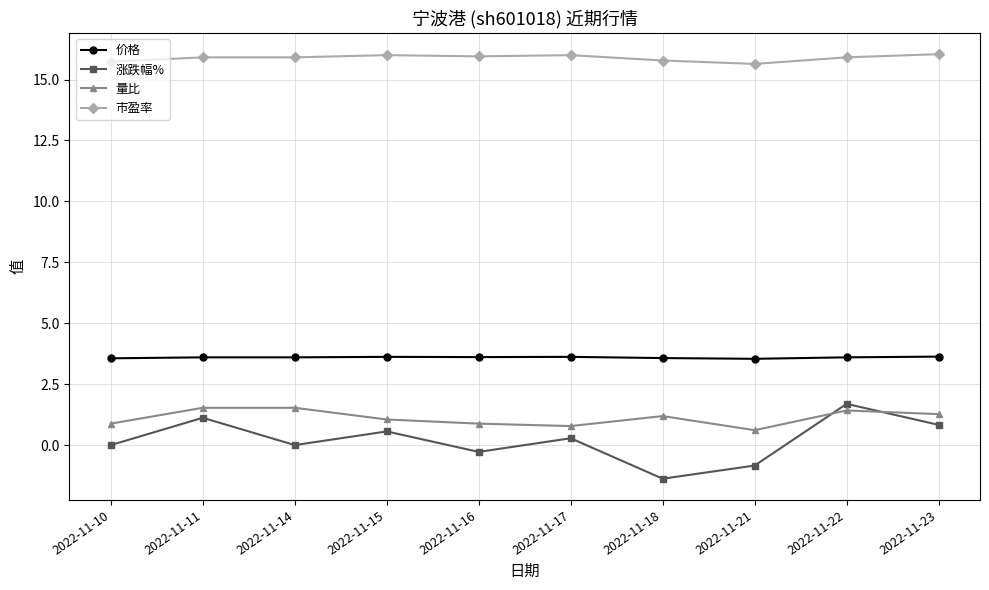

What is the sum of the 涨跌幅% values at 2022-11-22 and 2022-11-11?

2.8